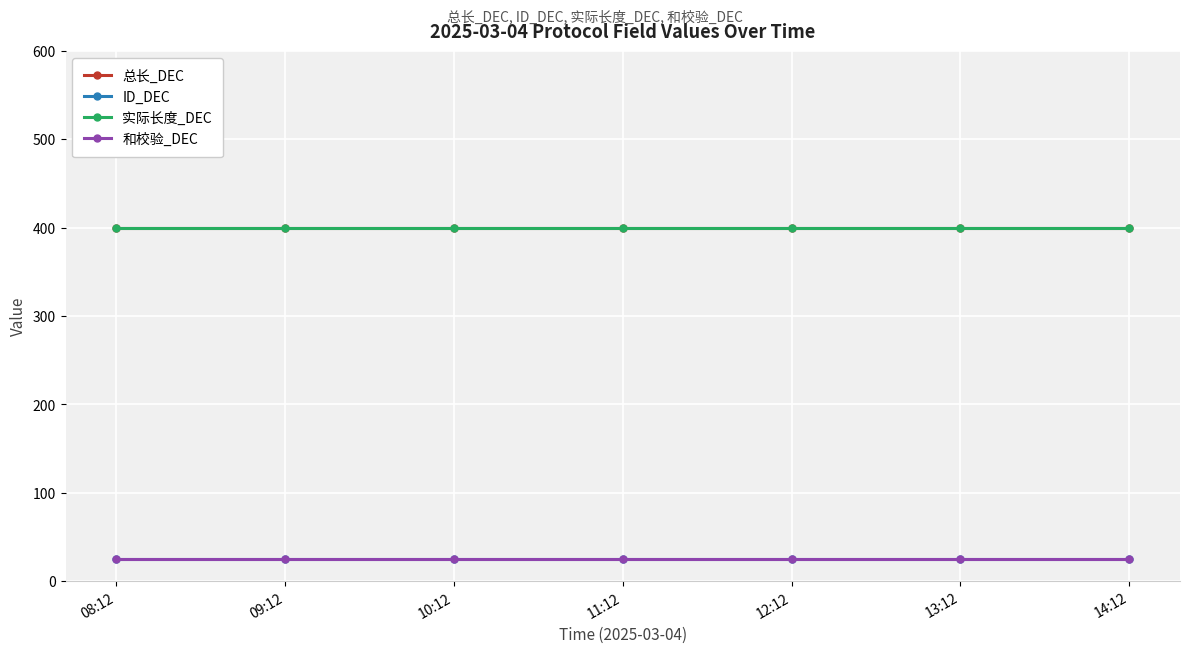

What is the difference between the highest and lowest values at 13:12?

375